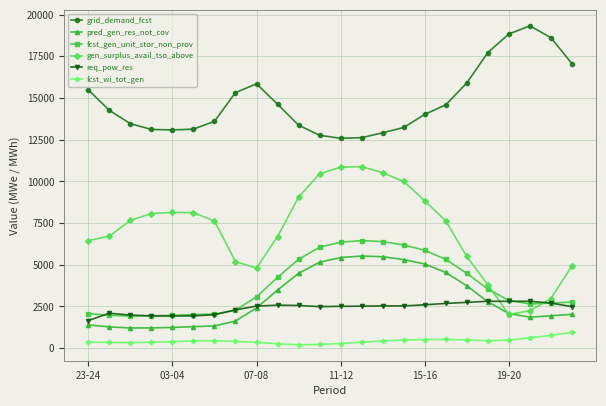

What are all the series names shown in the legend?

grid_demand_fcst, pred_gen_res_not_cov, fcst_gen_unit_stor_non_prov, gen_surplus_avail_tso_above, req_pow_res, fcst_wi_tot_gen